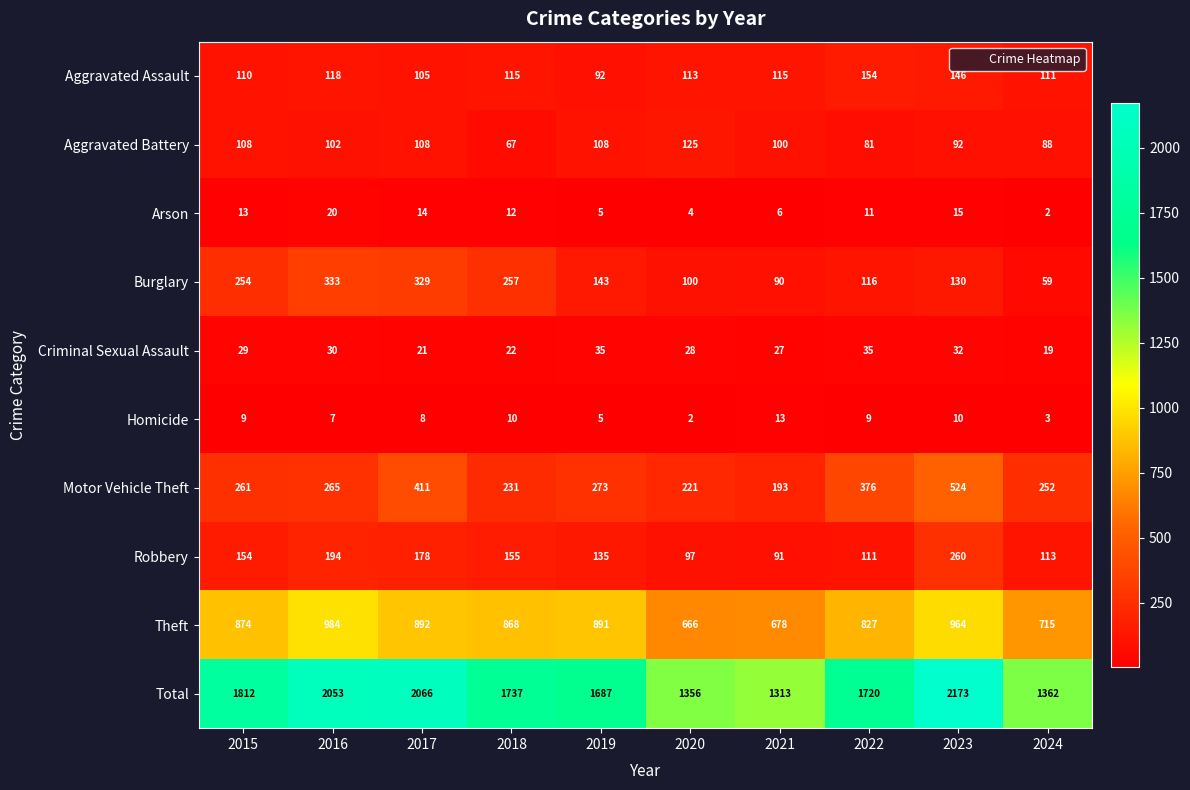

True or false: Robbery has a value of 214 at 2015.

False